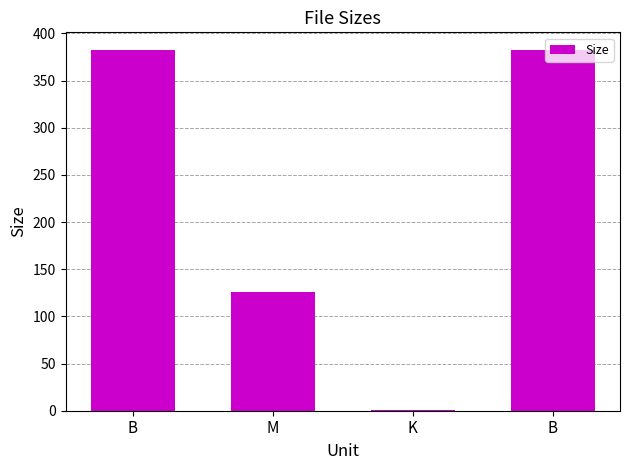

What is the sum of all values?

890.5